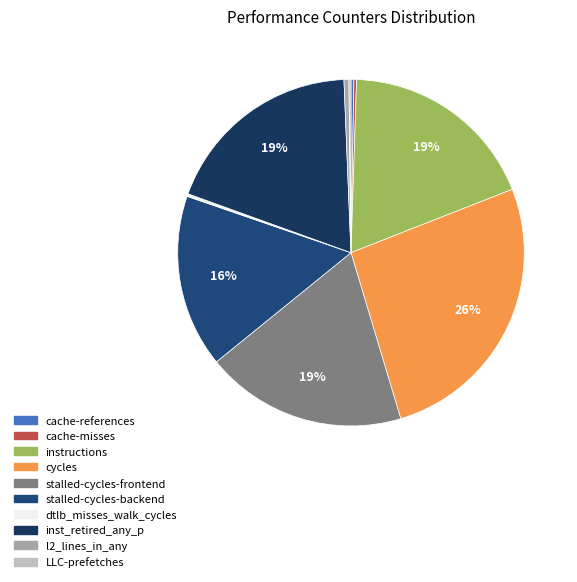

True or false: dtlb_misses_walk_cycles accounts for 0% of the total.

True